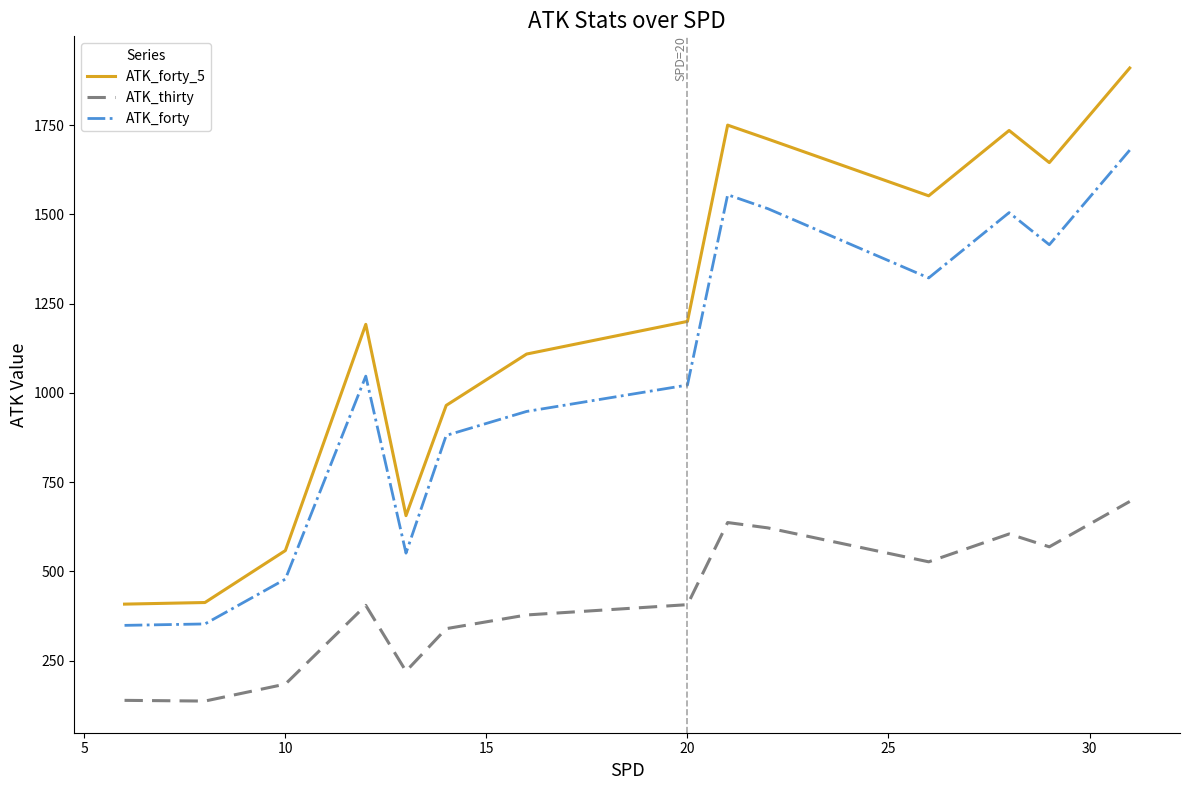

True or false: ATK_forty and ATK_forty_5 cross at least once.

False